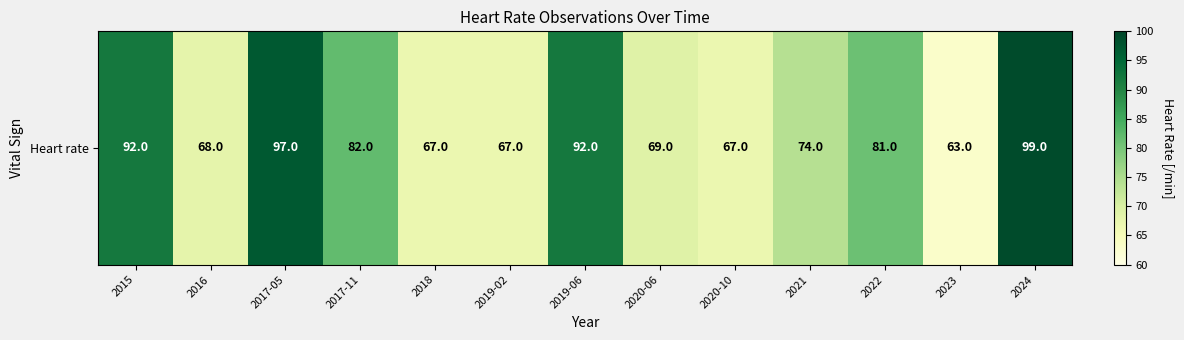

Reading left to right, transcribe all the data shown in this chart.

2015=92	2016=68	2017-05=97	2017-11=82	2018=67	2019-02=67	2019-06=92	2020-06=69	2020-10=67	2021=74	2022=81	2023=63	2024=99